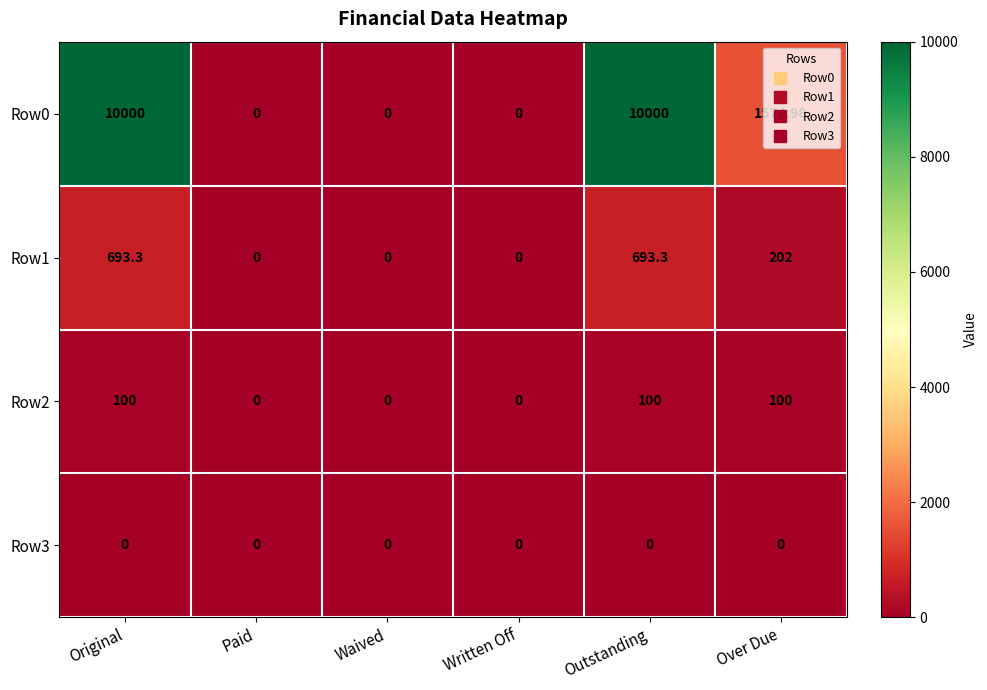

How many distinct data groups are displayed?

4